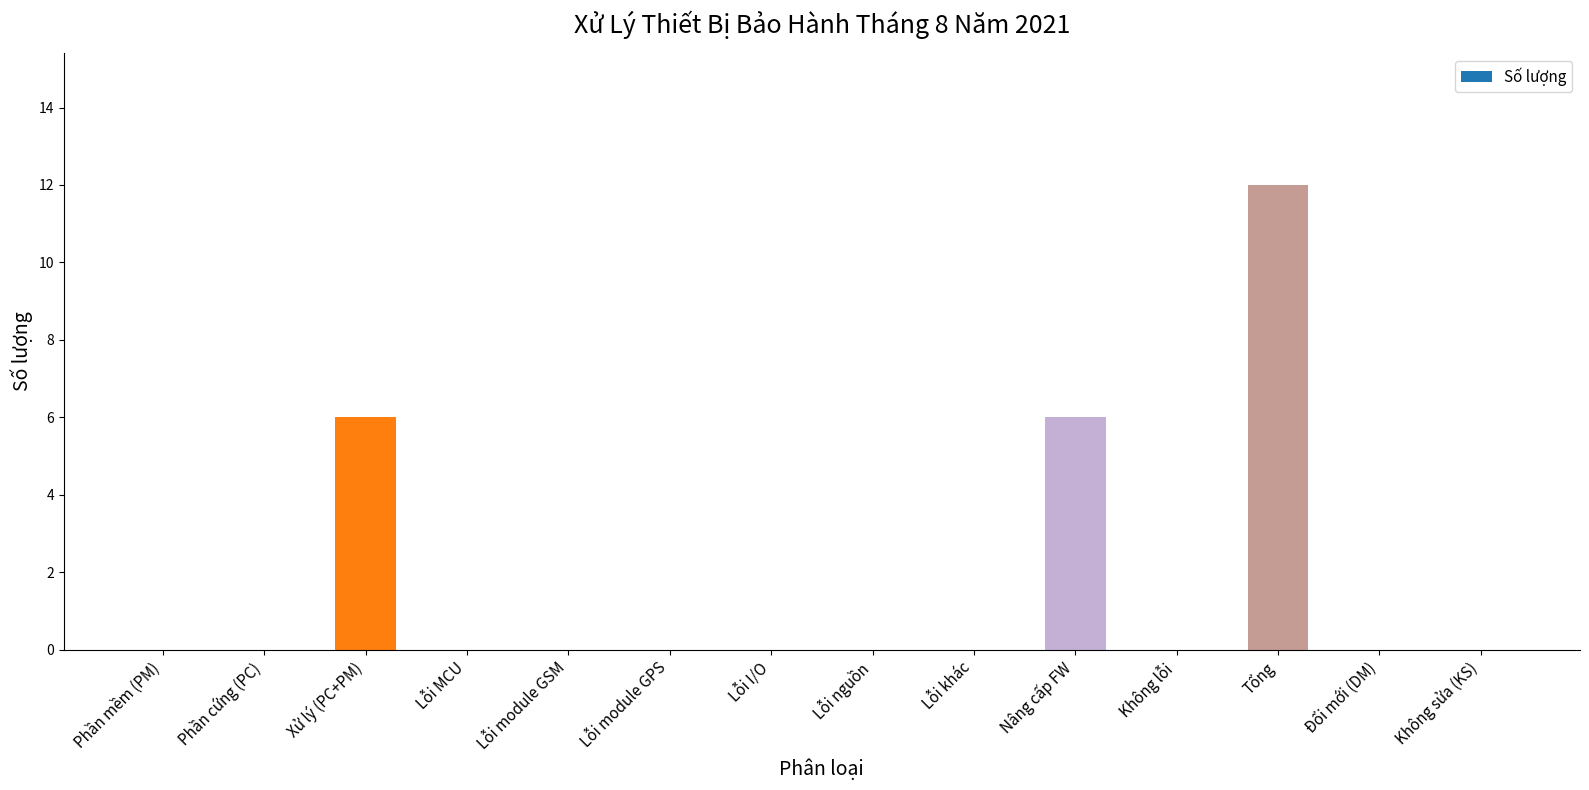

The chart shows a value of 7 at Không sửa (KS). True or false?

False